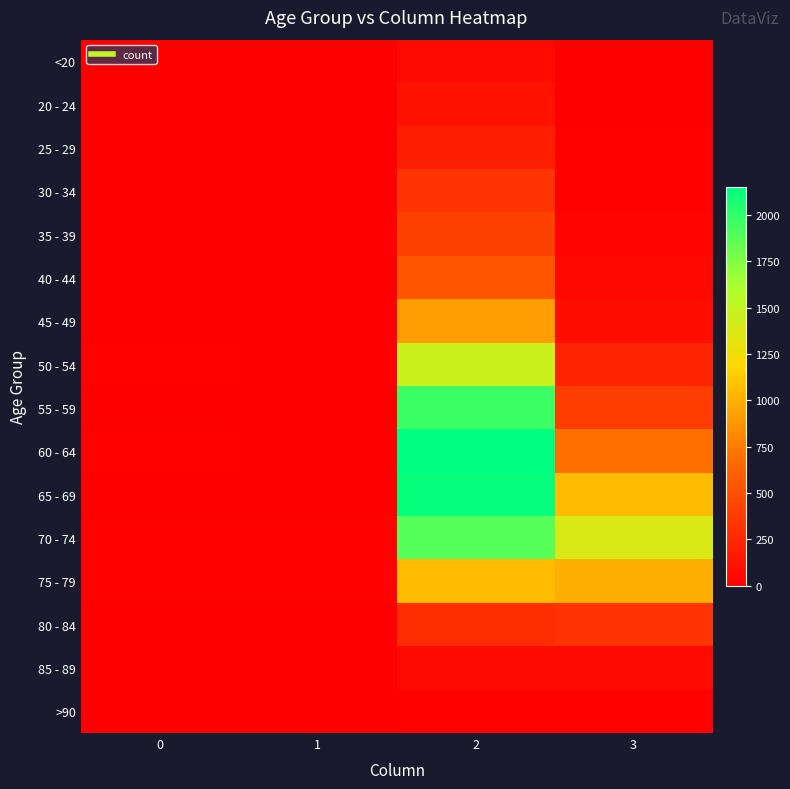

Reading left to right, extract all data points from this chart.

<20: 0=0	1=1	2=62	3=7
20 - 24: 0=1	1=0	2=121	3=2
25 - 29: 0=0	1=0	2=196	3=13
30 - 34: 0=0	1=2	2=333	3=14
35 - 39: 0=2	1=1	2=420	3=26
40 - 44: 0=0	1=1	2=530	3=53
45 - 49: 0=2	1=1	2=915	3=97
50 - 54: 0=9	1=3	2=1450	3=227
55 - 59: 0=8	1=6	2=1965	3=392
60 - 64: 0=11	1=8	2=2151	3=689
65 - 69: 0=6	1=6	2=2130	3=1057
70 - 74: 0=13	1=14	2=1882	3=1381
75 - 79: 0=10	1=12	2=1053	3=993
80 - 84: 0=7	1=4	2=296	3=333
85 - 89: 0=3	1=1	2=62	3=64
>90: 0=0	1=0	2=15	3=9